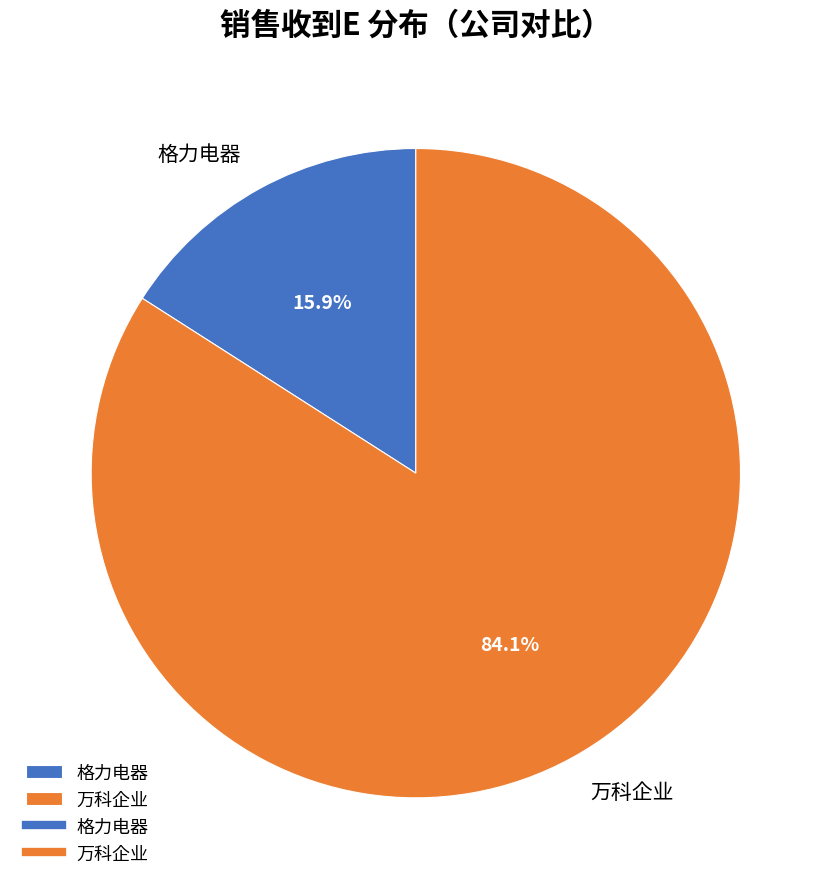

Does any single category account for the majority?

Yes